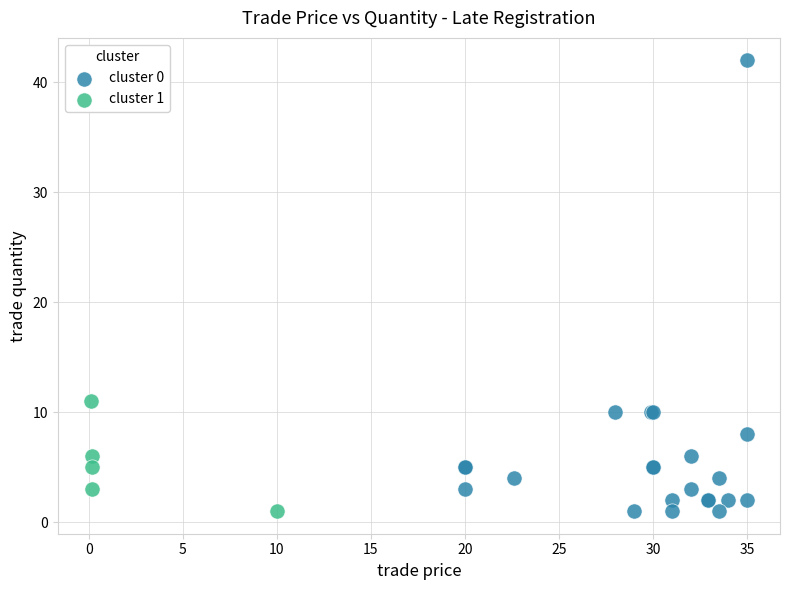

Which series has the widest spread of Y values?

cluster 0